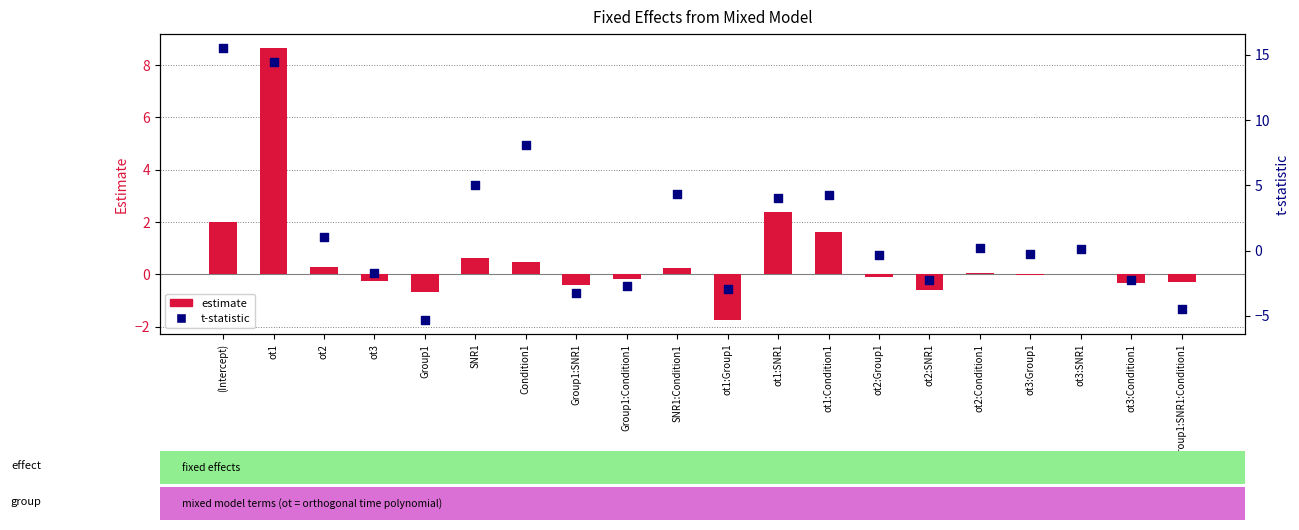

Which series has the largest Y range (max minus min)?

t-statistic